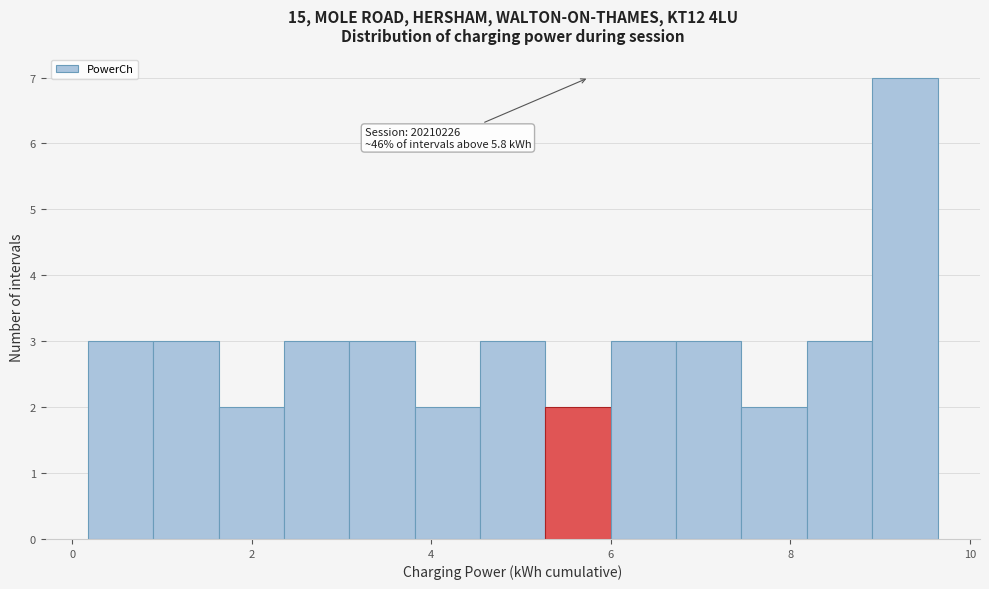

Read against the x-axis, roughly where is the centre of the tallest bar?

9.2